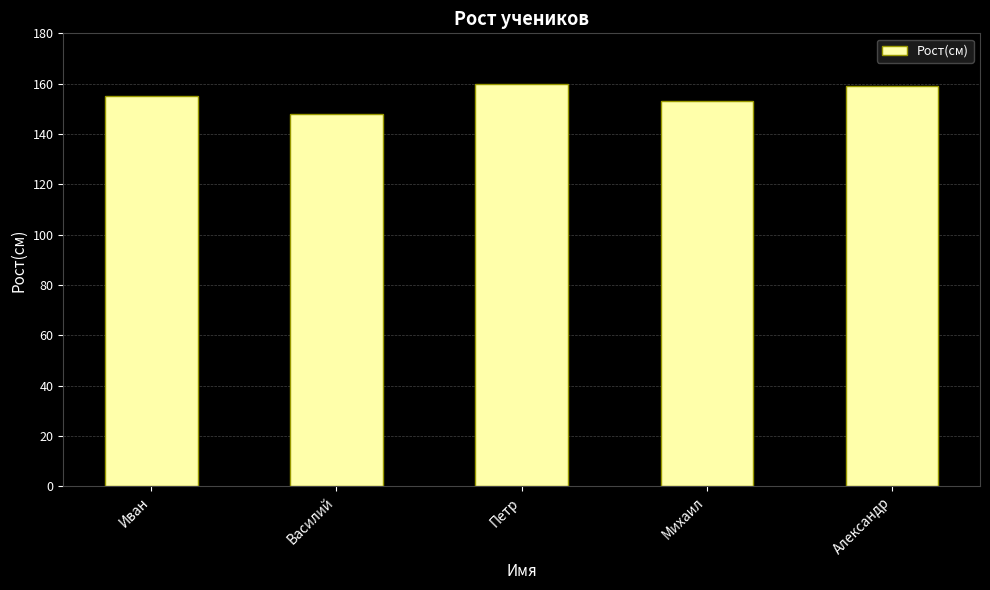

What is the smallest value displayed?

148